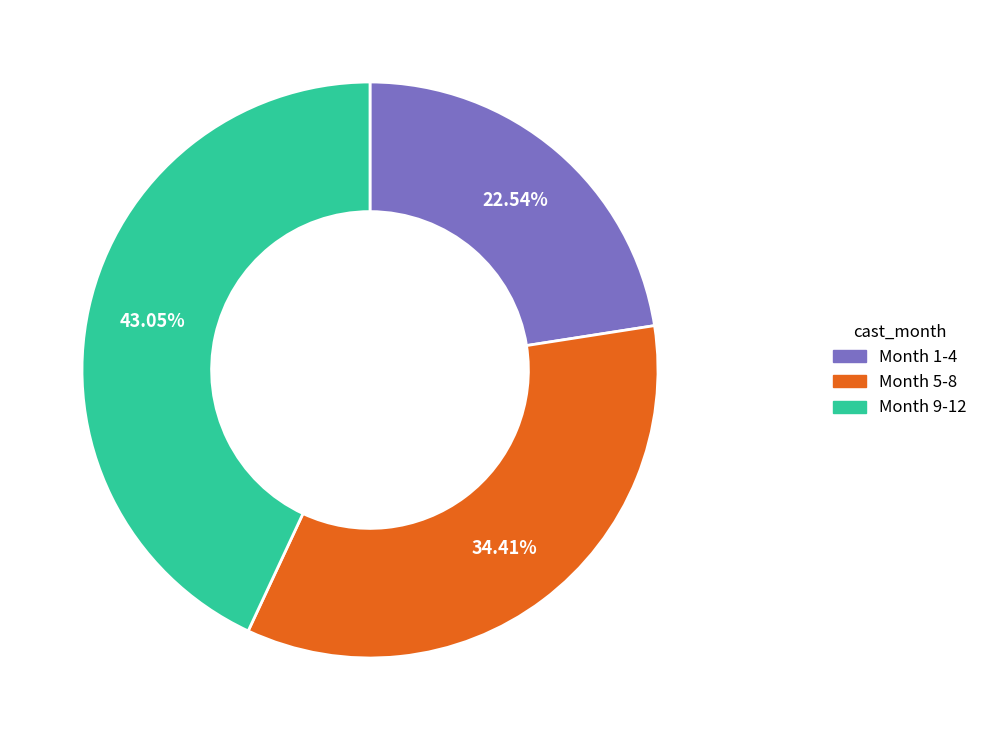

Is the sum of Month 1-4 and Month 9-12 greater than half?

Yes